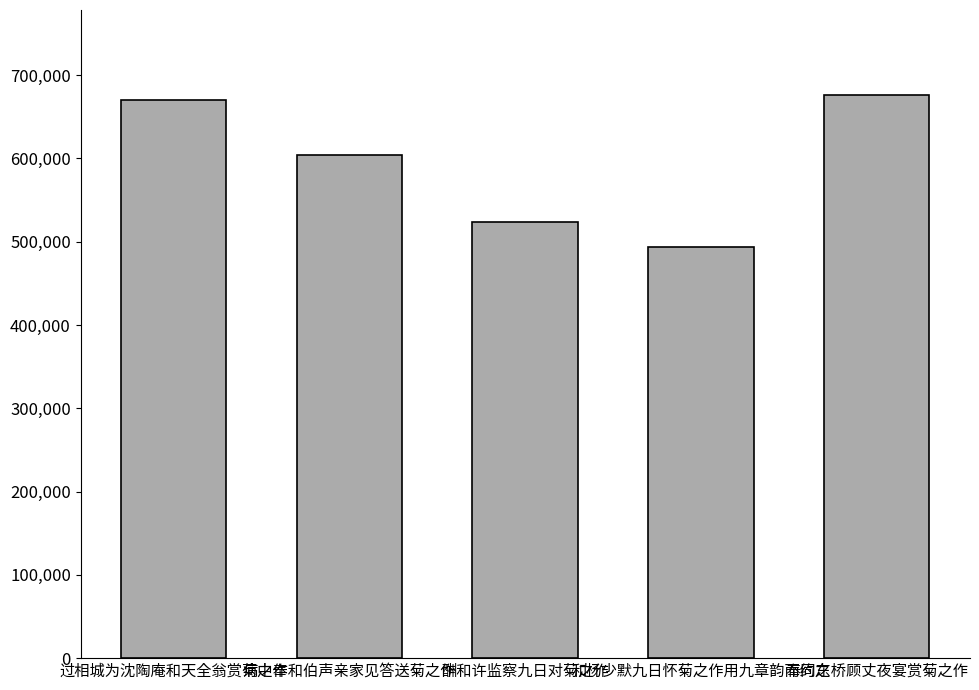

Which has a higher value, 奉同东桥顾丈夜宴赏菊之作 or 病中奉和伯声亲家见答送菊之作?

奉同东桥顾丈夜宴赏菊之作